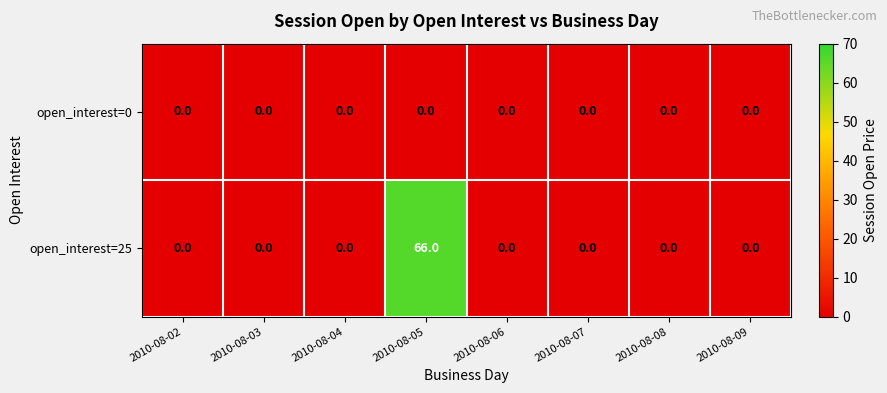

What is the difference between the maximum and minimum values in the open_interest=25 series?

66